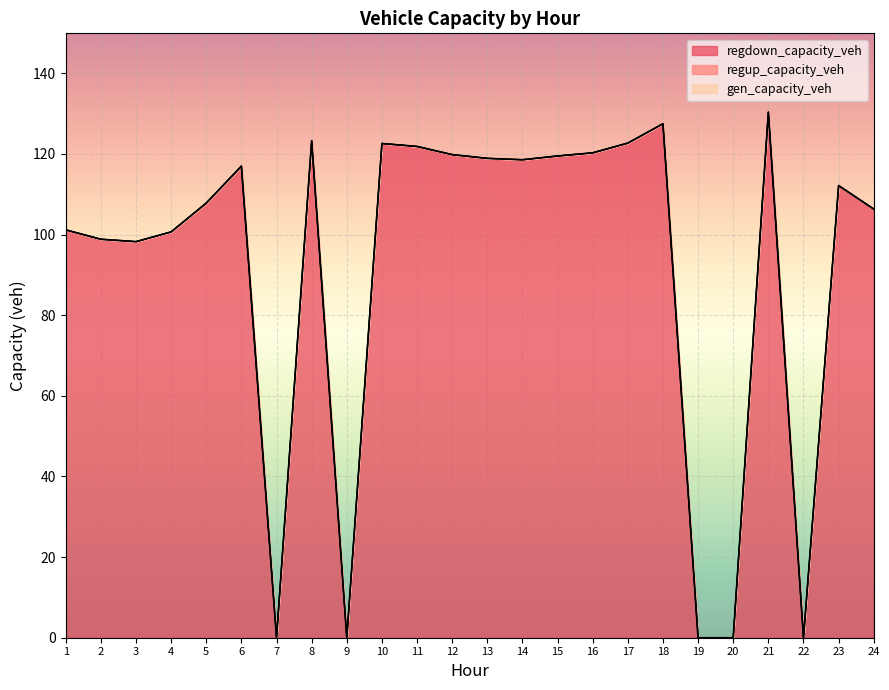

How many categories are shown in the chart?

24